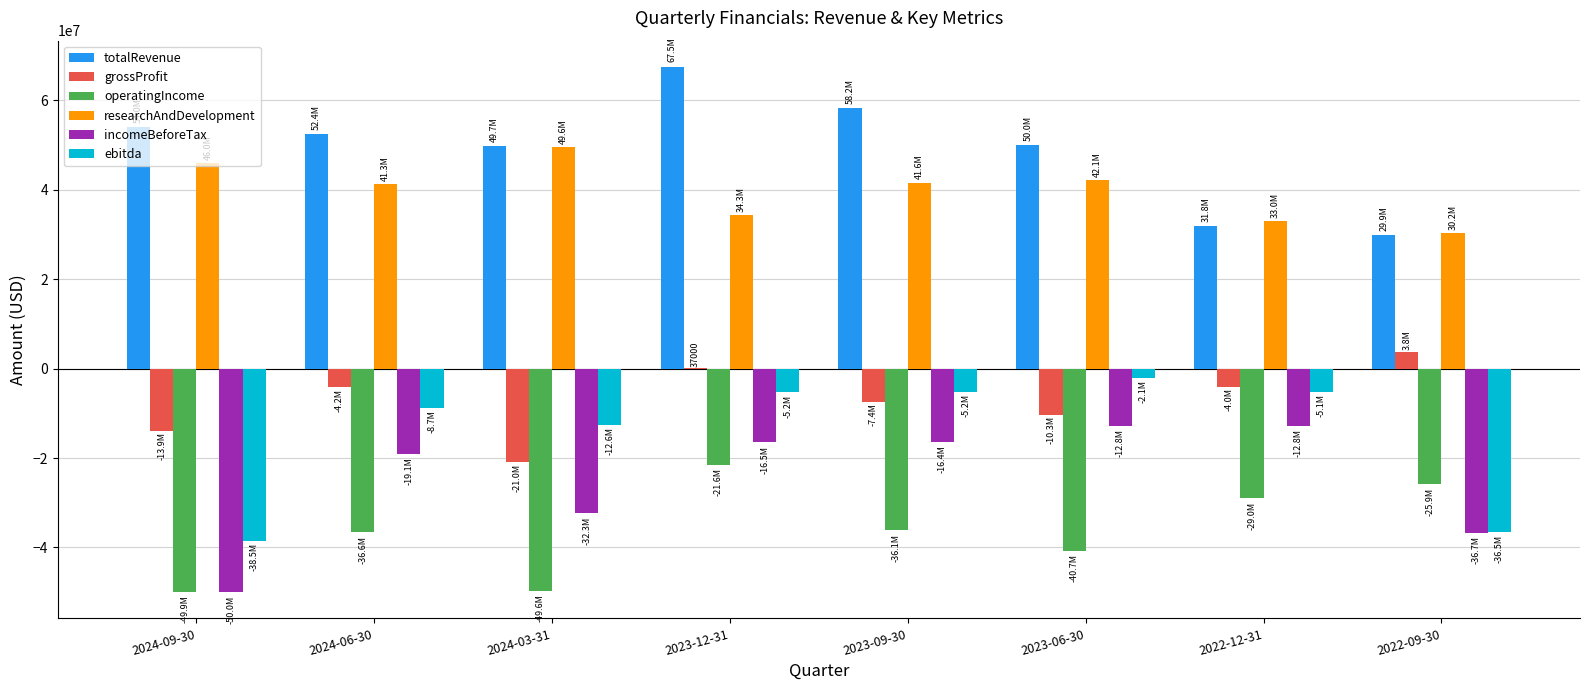

Is it true that operatingIncome equals -62914657 at 2024-06-30?

False